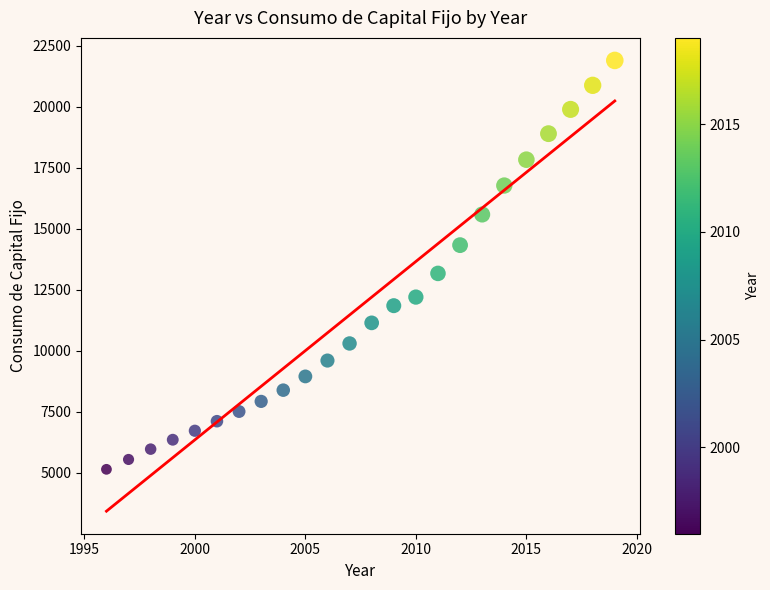

What Y value in the scatter plot is closest to 13524?

13175